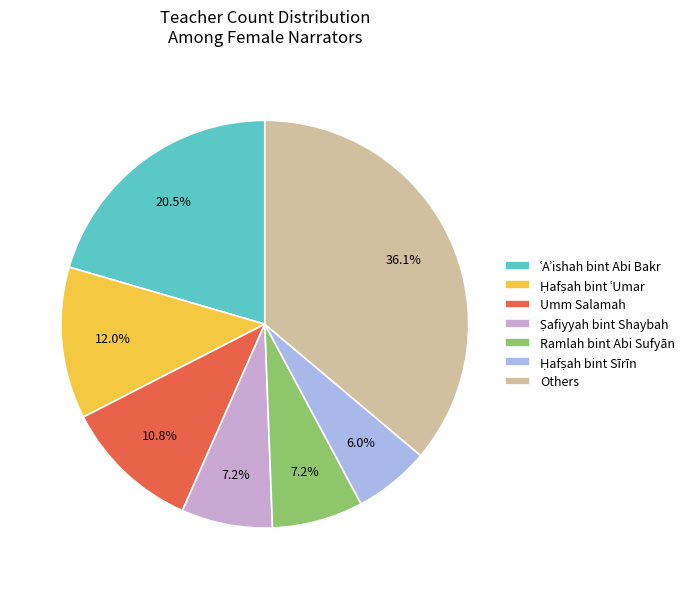

Count the number of slices in the pie.

7